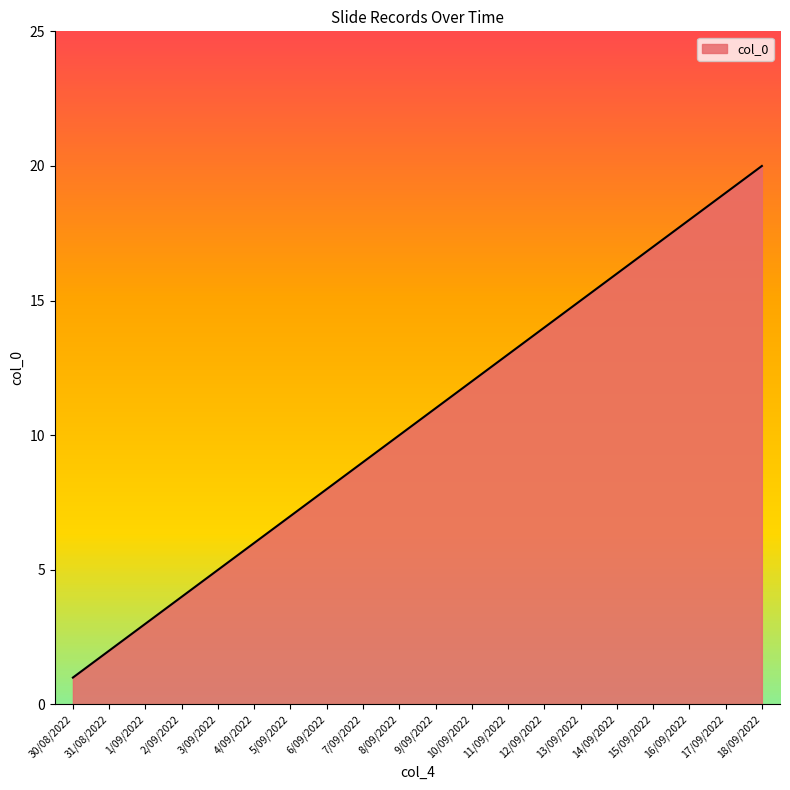

Read the value at 8/09/2022, to the nearest 10.

10